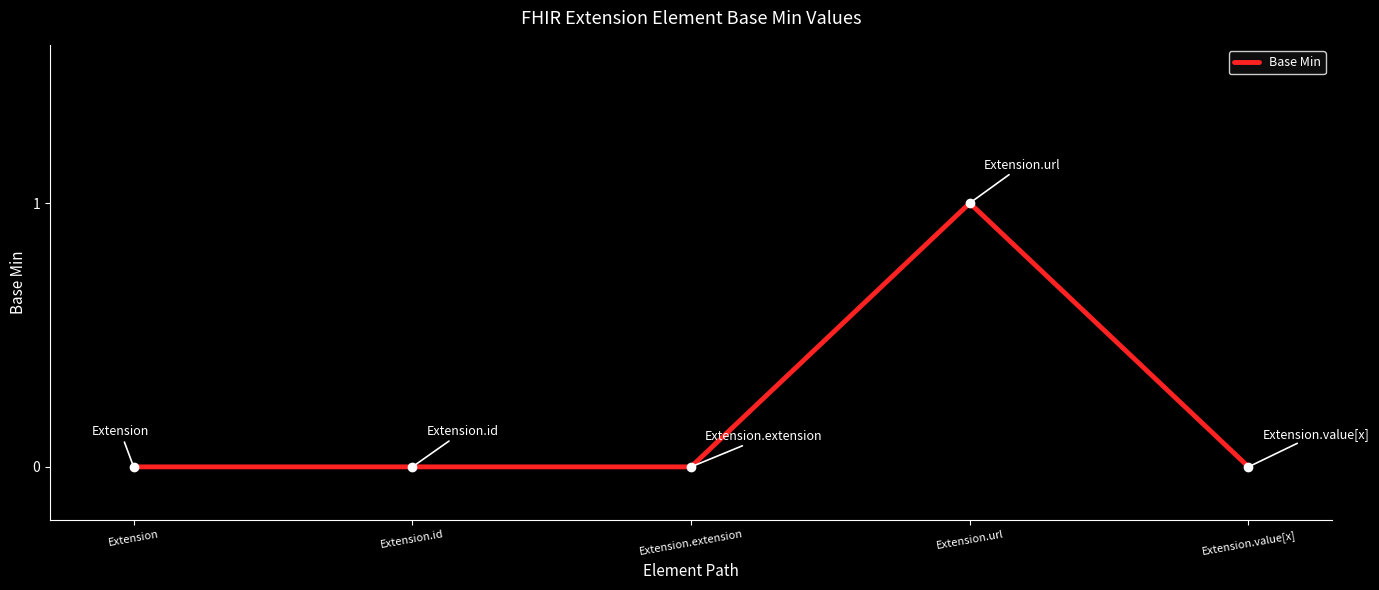

How many values are between 0 and 1?

5